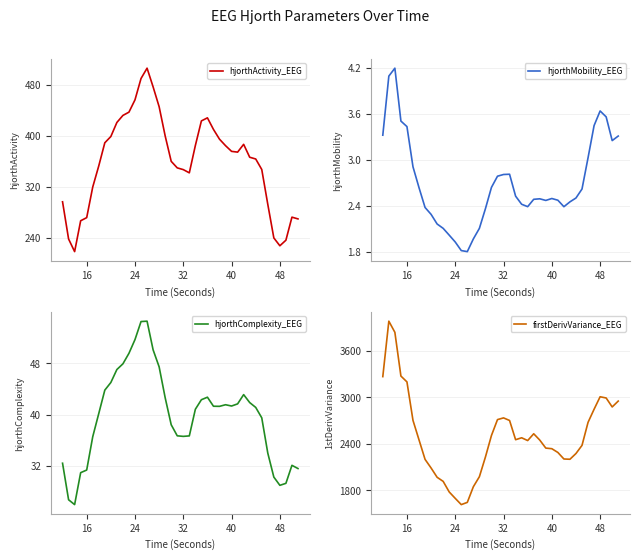

What is the lowest value of the hjorthMobility_EEG series?

1.8